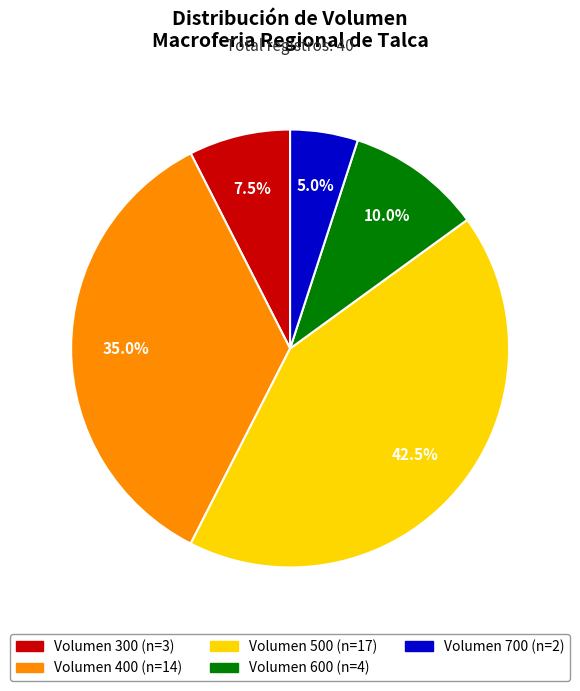

Count the number of slices in the pie.

5